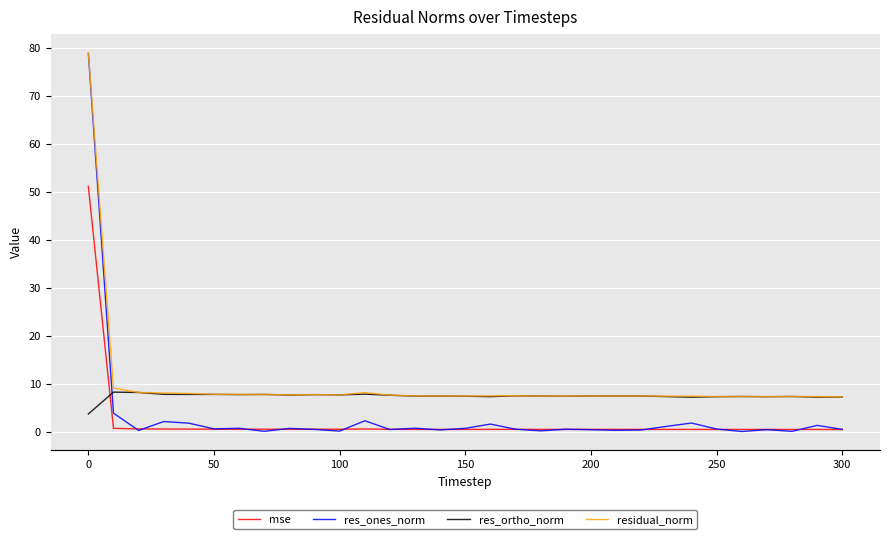

True or false: mse and residual_norm cross at least once.

False